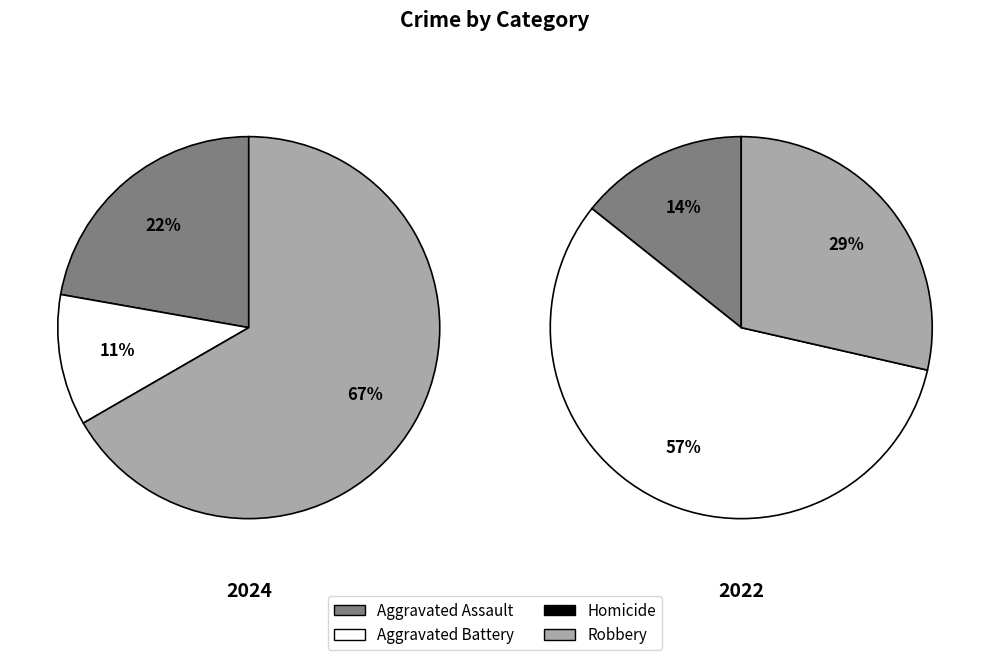

Does Robbery represent more than half of the total?

Yes